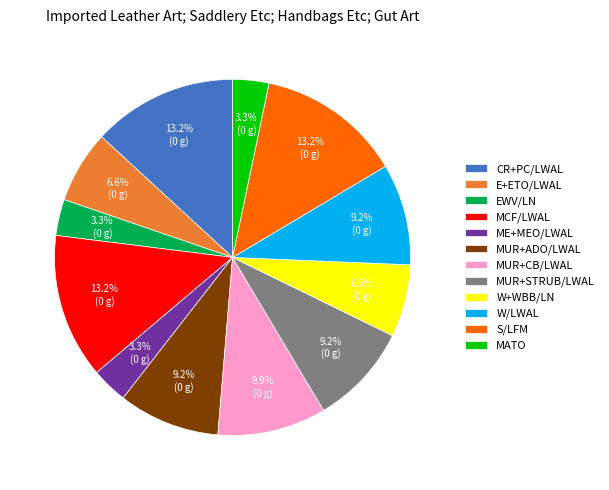

Is the sum of EWV/LN and W/LWAL greater than half?

No